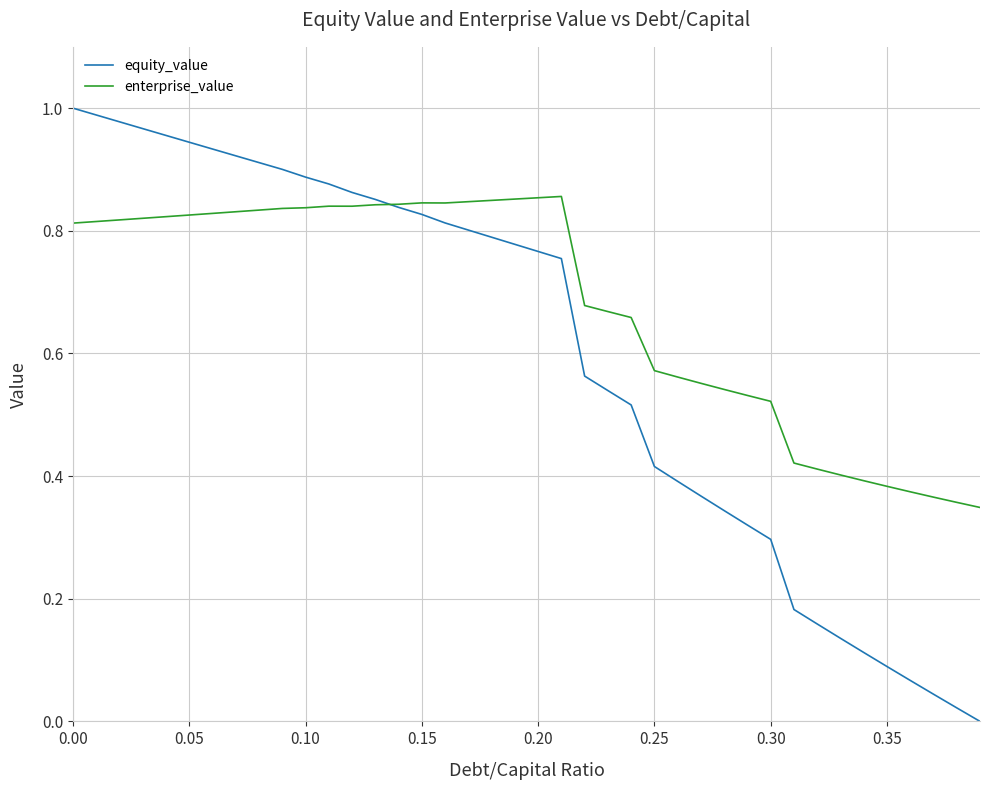

Which series has the largest range (max minus min)?

equity_value